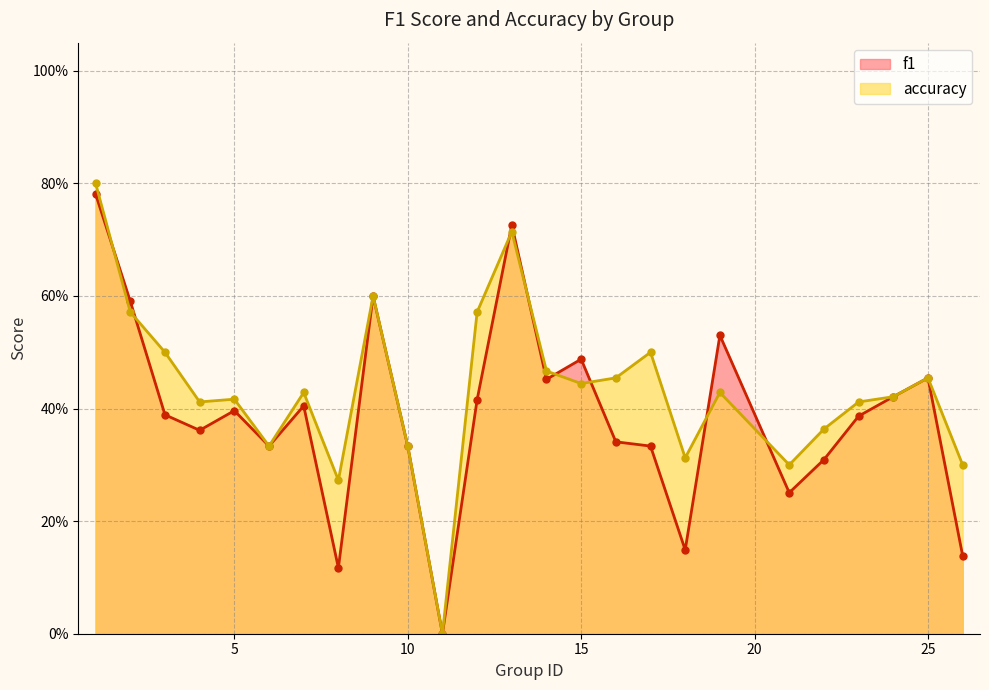

Rank the categories by f1 value from highest to lowest.

1, 13, 9, 2, 19, 15, 25, 14, 24, 12, 7, 5, 3, 23, 4, 16, 6, 10, 17, 22, 21, 18, 26, 8, 11